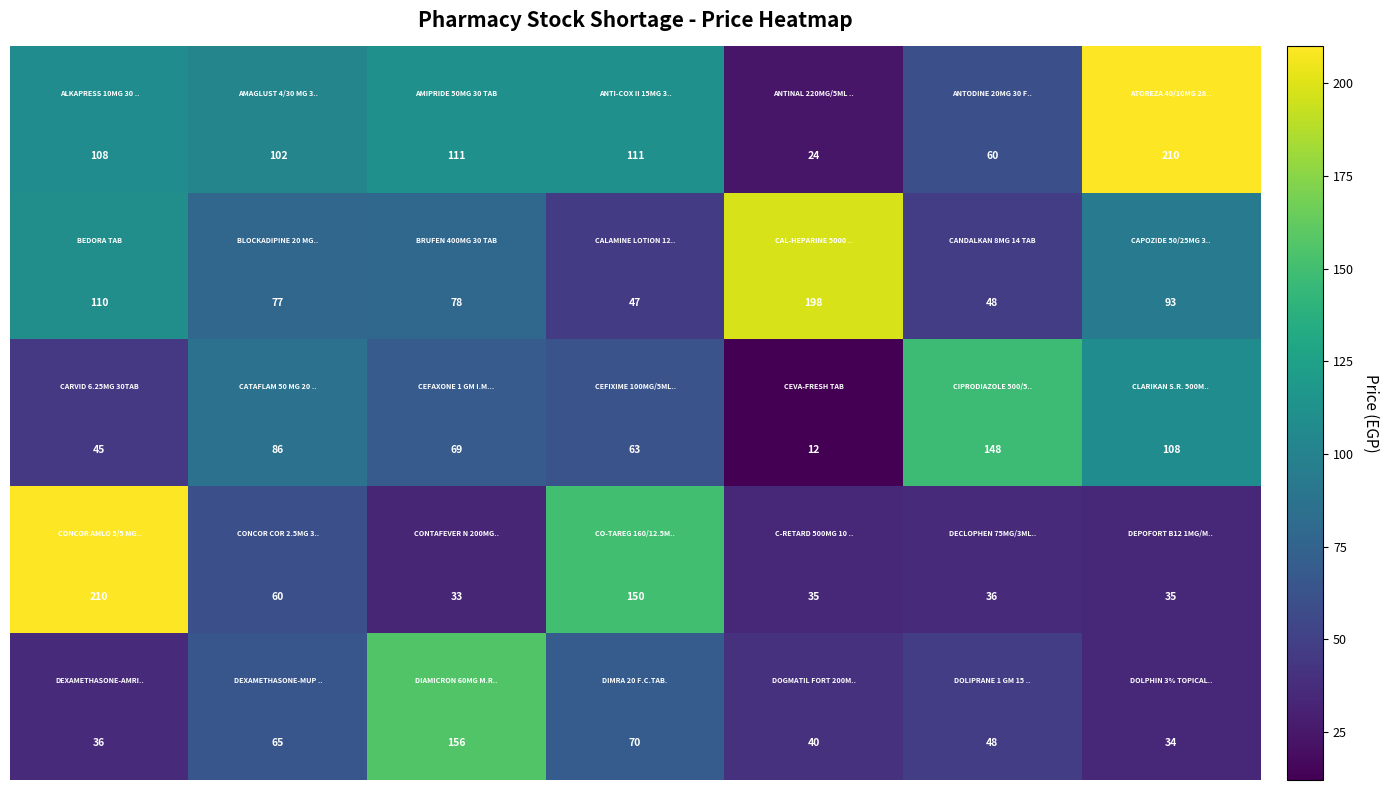

At how many categories does at least one series exceed 114?

6